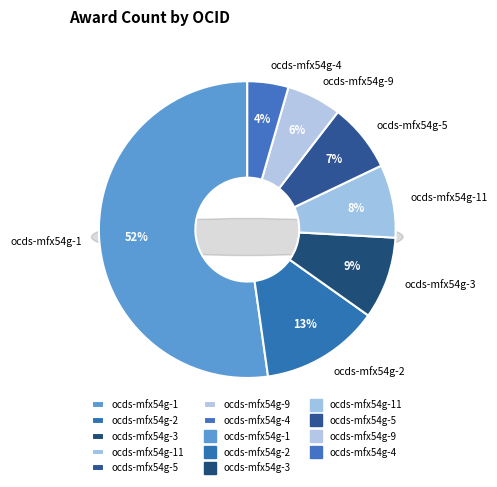

What is the largest slice in the pie chart?

ocds-mfx54g-1